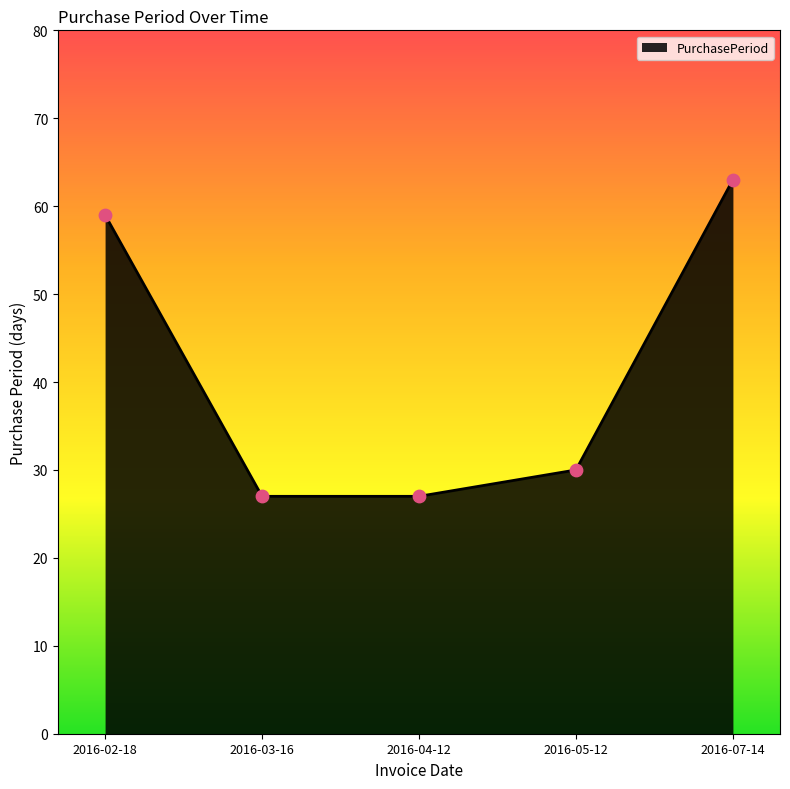

Approximately how many times larger is the value at 2016-05-12 compared to 2016-02-18?

0.5